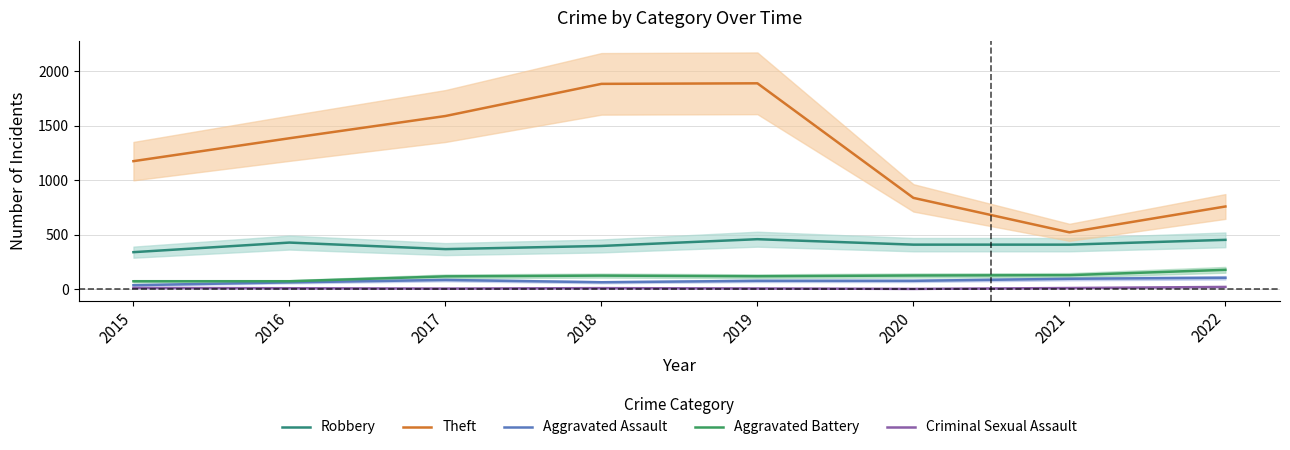

What is the difference between the Aggravated Battery values at 2022 and 2016?

105